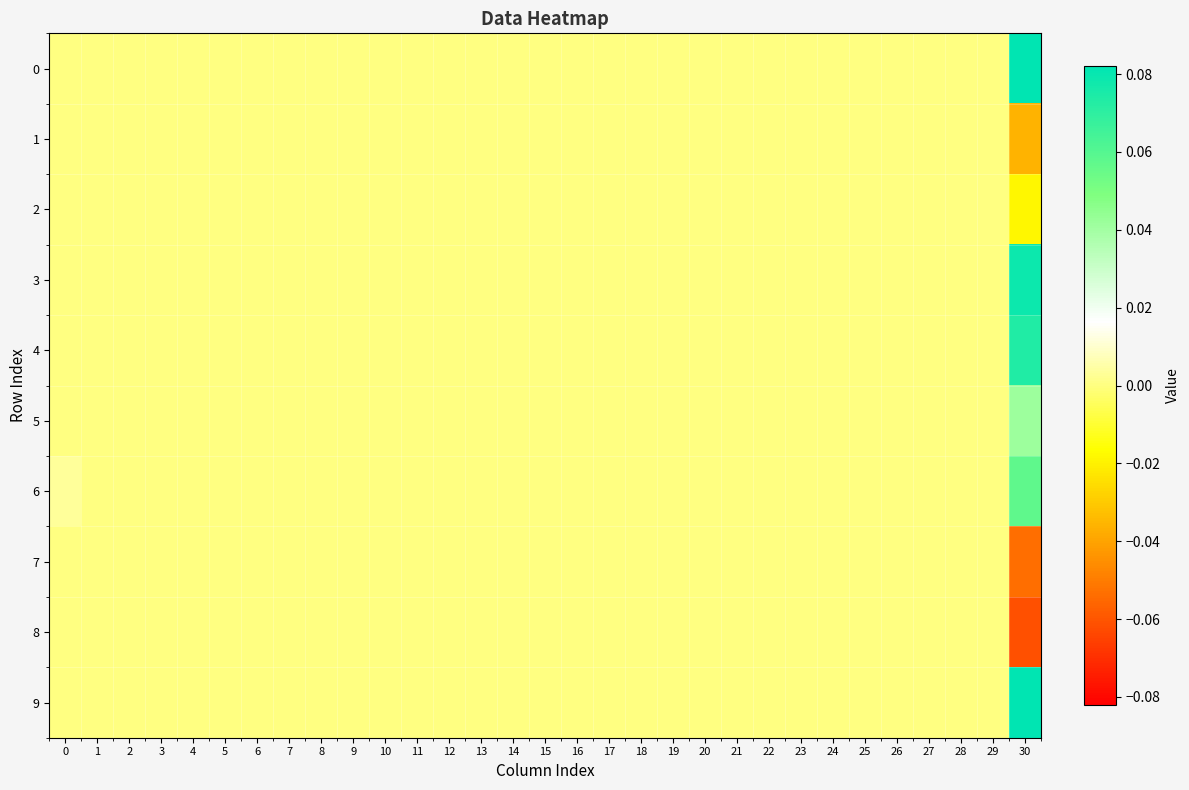

What is the minimum value shown in the chart?

-0.1